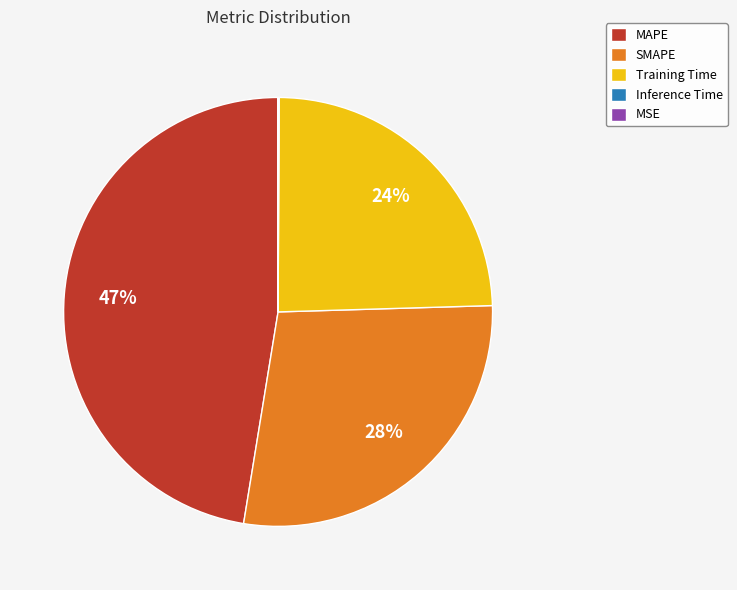

Is there any slice that represents more than half of the pie?

No